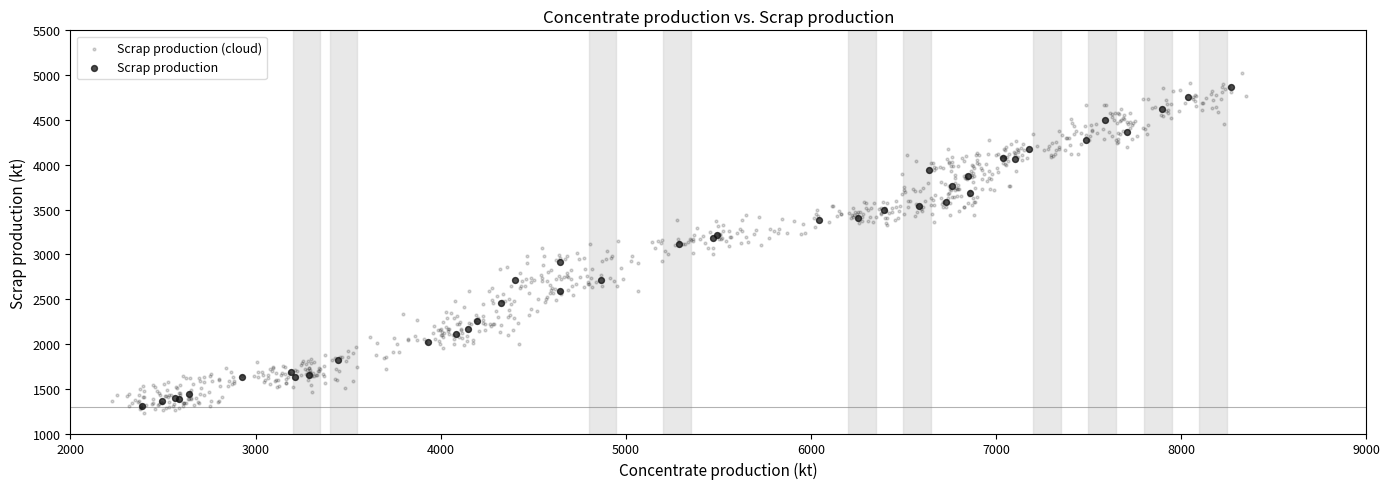

Which series has the widest spread of Y values?

Scrap production (cloud)